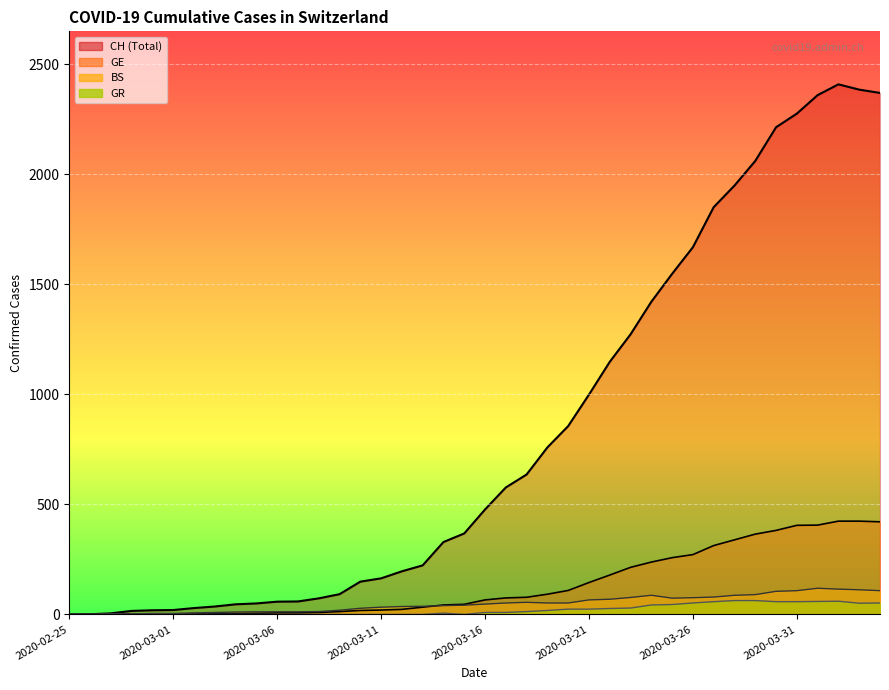

How many lines are shown in the chart?

4